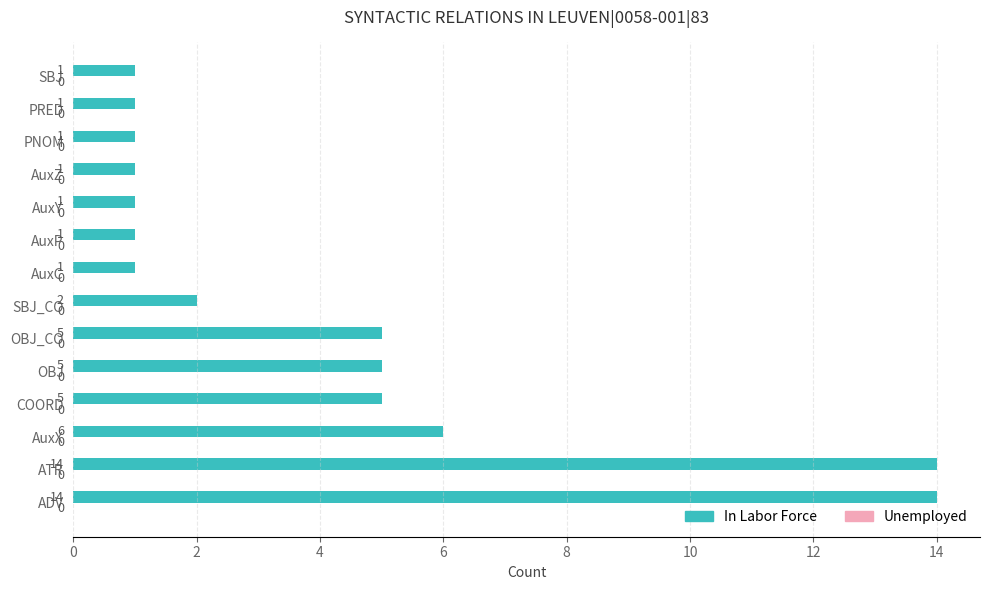

Does the chart contain stacked bars?

No